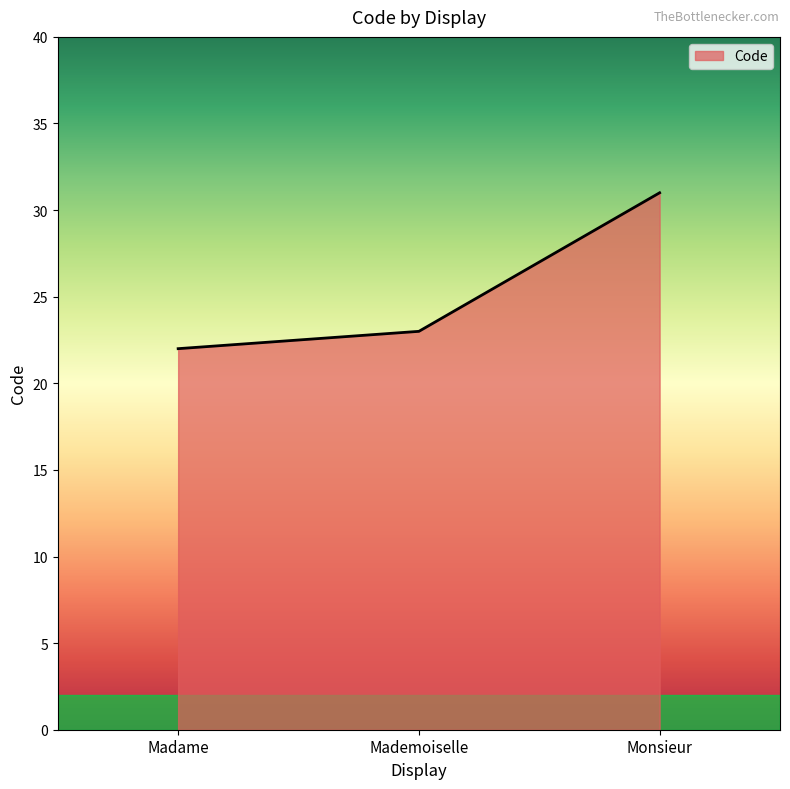

What is the sum of all values?

76